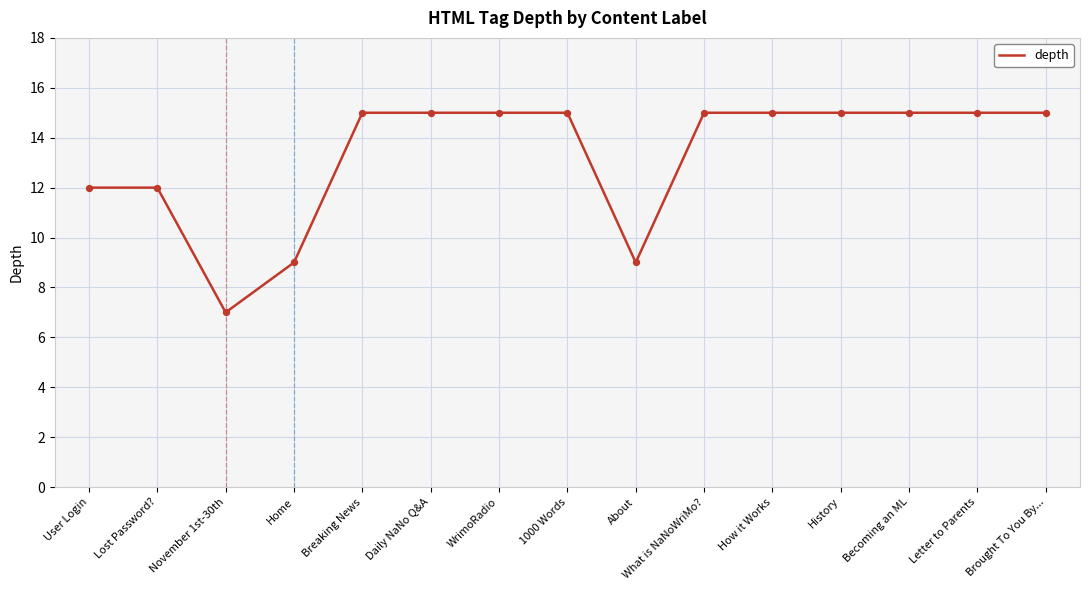

Between User Login and Becoming an ML, which is larger?

Becoming an ML